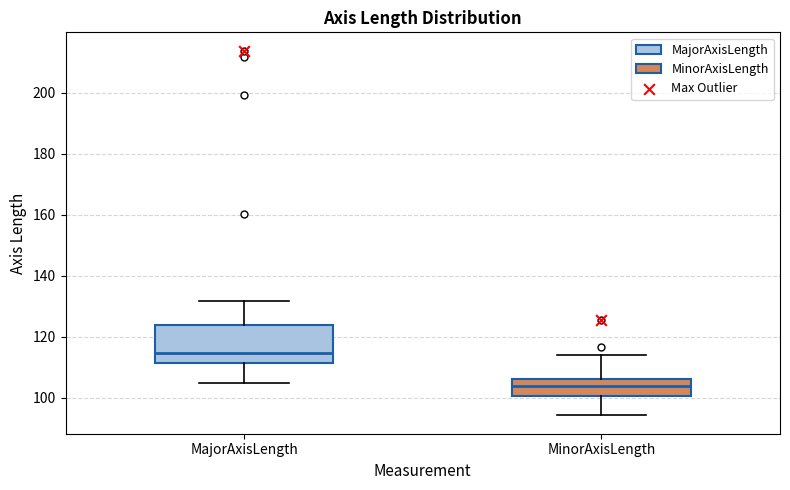

Comparing the boxes themselves (not the whiskers), which one is the tallest?

MajorAxisLength